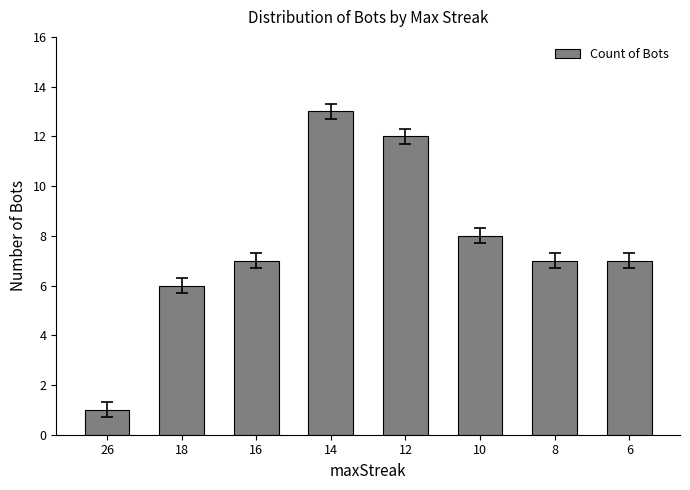

Approximately how many times larger is the value at 8 compared to 18?

1.2